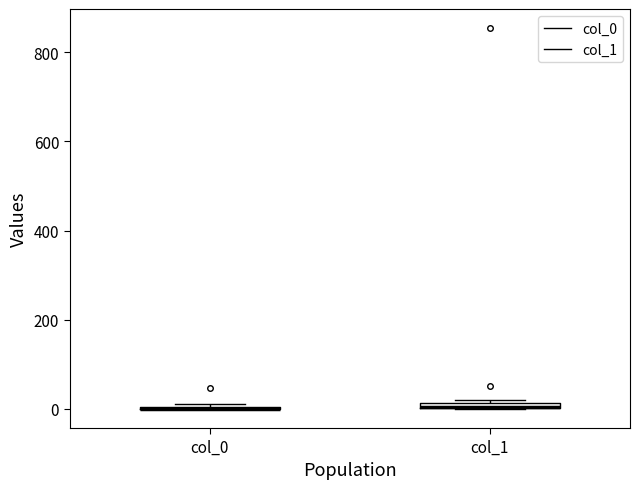

Where is the upper edge of the box for col_1 on the y-axis? The values are not printed on the chart, so give them approximately, as read against the axis.

20